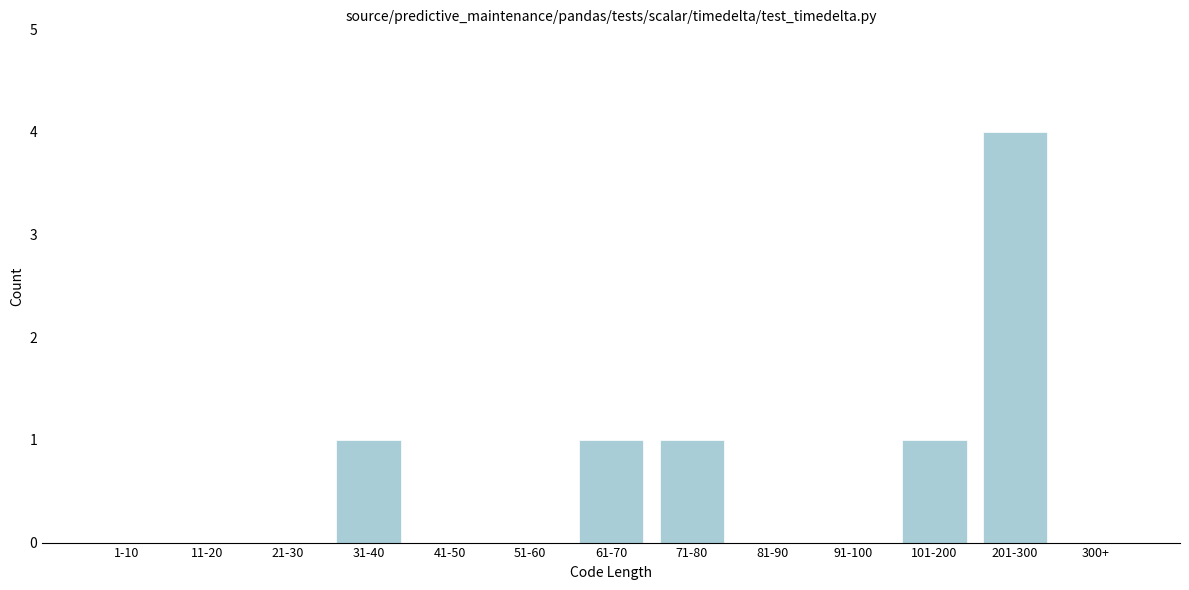

Reading right to left, what are all the values shown in this chart?

300+=0	201-300=4	101-200=1	91-100=0	81-90=0	71-80=1	61-70=1	51-60=0	41-50=0	31-40=1	21-30=0	11-20=0	1-10=0